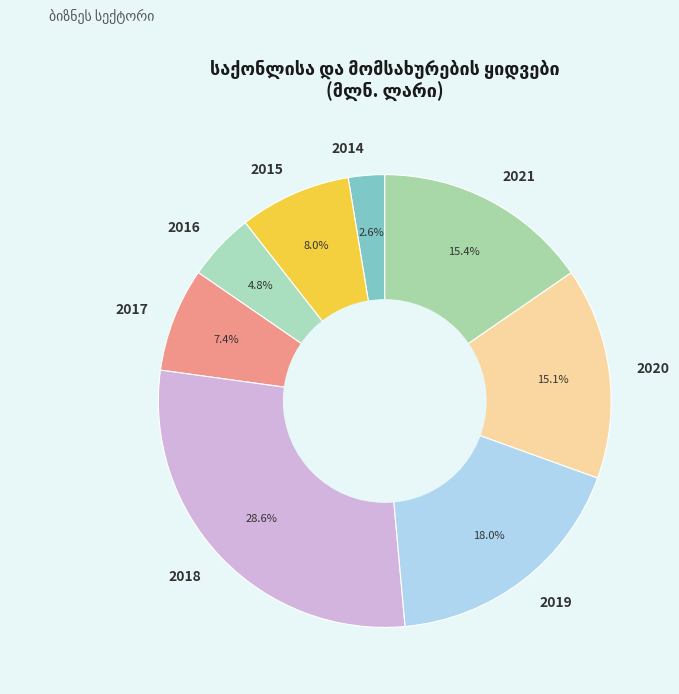

Which has a higher value, 2016 or 2018?

2018